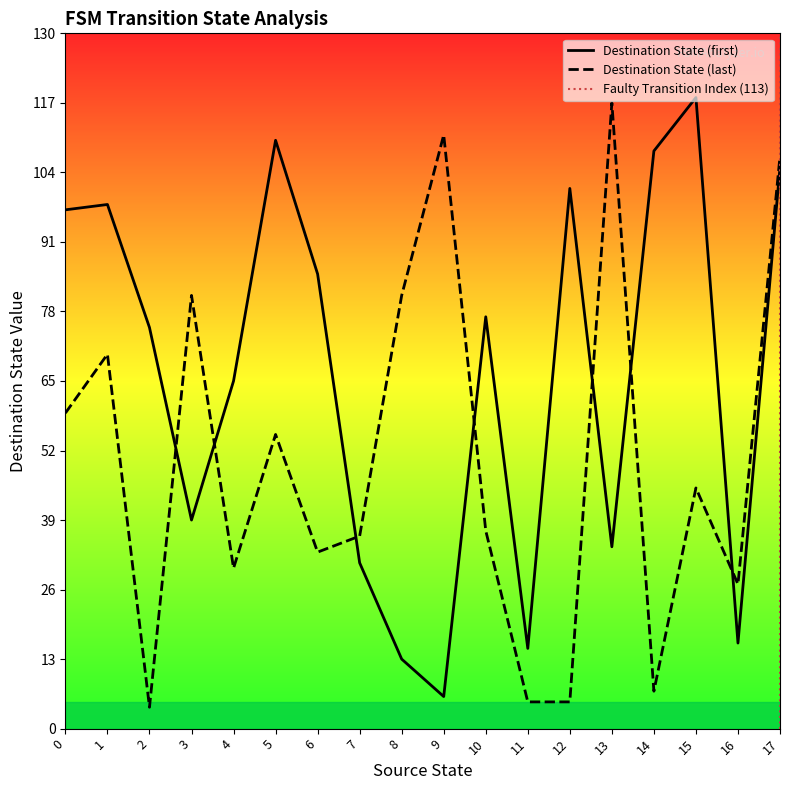

True or false: Destination State (first) and Destination State (last) intersect in this chart.

True